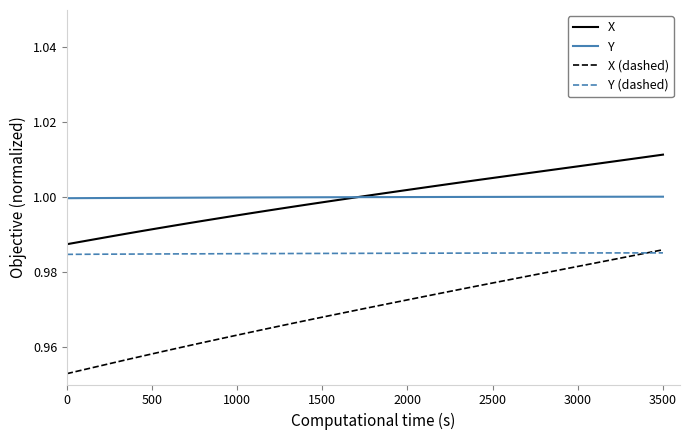

True or false: X and Y (dashed) intersect in this chart.

False